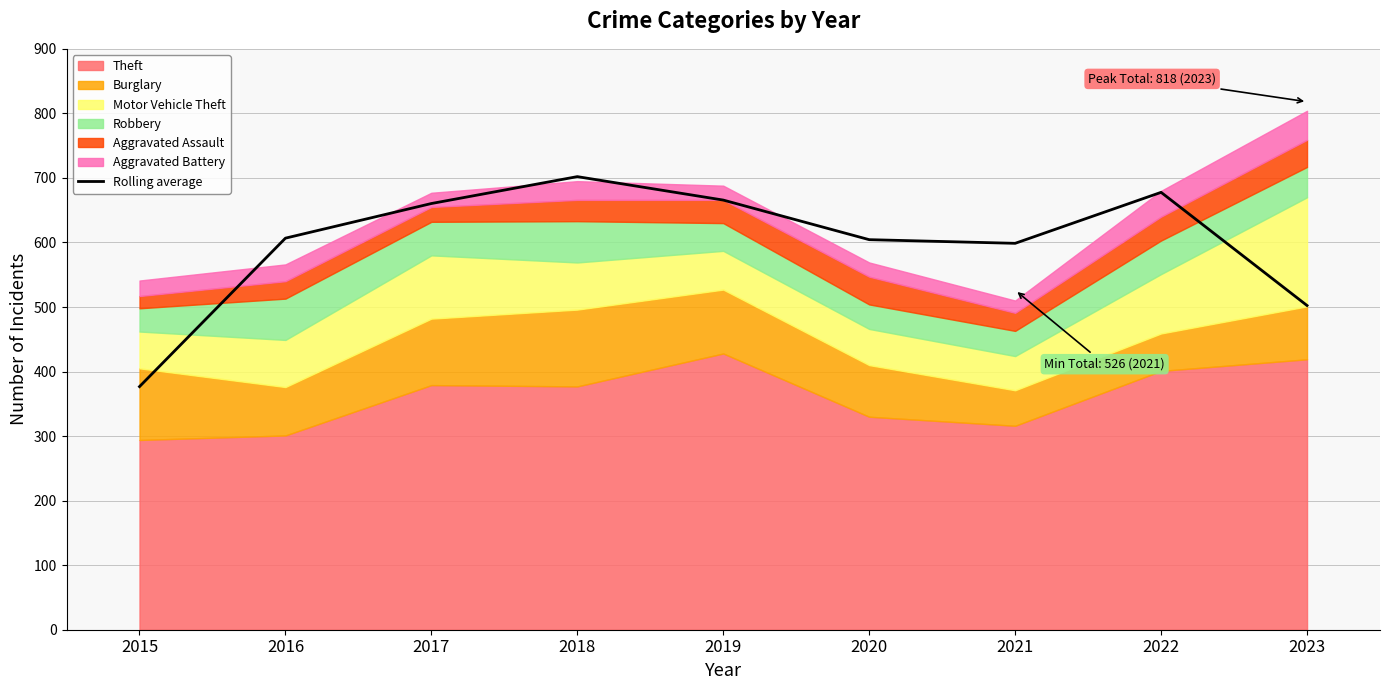

What is the difference between the maximum and second lowest values?

199.7